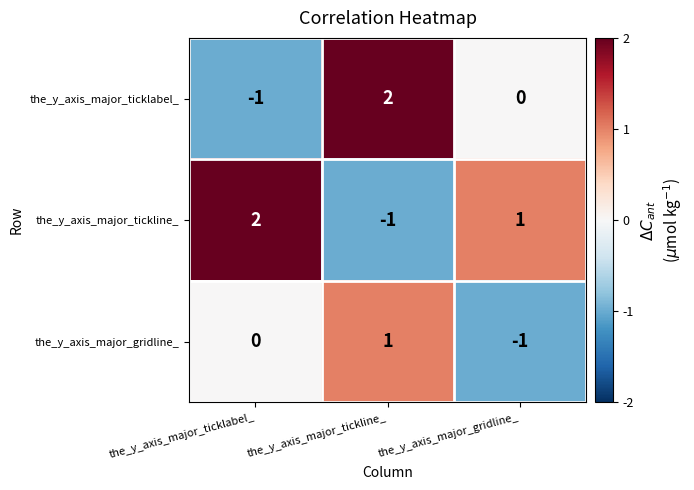

At which label does the_y_axis_major_tickline_ reach its peak?

the_y_axis_major_ticklabel_